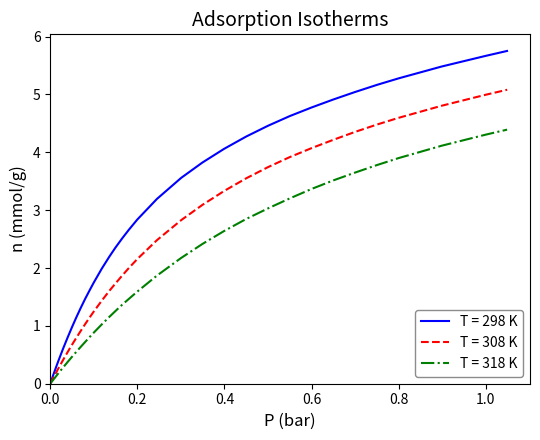

Reading left to right, transcribe all the data shown in this chart.

298: 0.0	0.0	0.0	0.1	0.1	0.2	0.2	0.3	0.4	0.6	0.8	1.0	1.1	1.3	1.5	1.6	1.7	2.0	2.2	2.4	2.5	2.7	2.8	3.2	3.6	3.8	4.1	4.3	4.5	4.6	4.8	4.9	5.0	5.2	5.3	5.5	5.7	5.8
308: 0.0	0.0	0.0	0.0	0.1	0.1	0.1	0.2	0.3	0.4	0.5	0.7	0.8	0.9	1.0	1.1	1.3	1.4	1.6	1.7	1.9	2.0	2.2	2.5	2.8	3.1	3.3	3.6	3.7	3.9	4.1	4.2	4.4	4.5	4.6	4.8	5.0	5.1
318: 0.0	0.0	0.0	0.0	0.0	0.1	0.1	0.1	0.2	0.3	0.4	0.5	0.6	0.6	0.7	0.8	0.9	1.0	1.1	1.3	1.4	1.5	1.6	1.9	2.2	2.4	2.6	2.8	3.0	3.2	3.4	3.5	3.6	3.8	3.9	4.1	4.3	4.4